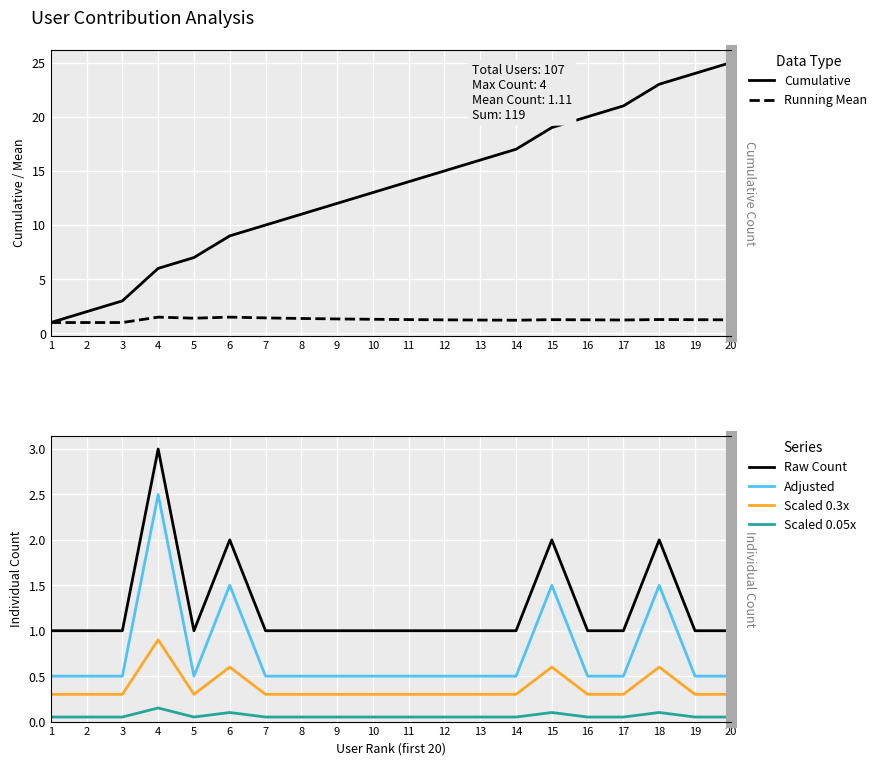

Reading right to left, list all the values displayed in this chart.

Cumulative: 20=25.0	19=24.0	18=23.0	17=21.0	16=20.0	15=19.0	14=17.0	13=16.0	12=15.0	11=14.0	10=13.0	9=12.0	8=11.0	7=10.0	6=9.0	5=7.0	4=6.0	3=3.0	2=2.0	1=1.0
Running Mean: 20=1.2	19=1.3	18=1.3	17=1.2	16=1.2	15=1.3	14=1.2	13=1.2	12=1.2	11=1.3	10=1.3	9=1.3	8=1.4	7=1.4	6=1.5	5=1.4	4=1.5	3=1.0	2=1.0	1=1.0
Raw Count: 20=1.0	19=1.0	18=2.0	17=1.0	16=1.0	15=2.0	14=1.0	13=1.0	12=1.0	11=1.0	10=1.0	9=1.0	8=1.0	7=1.0	6=2.0	5=1.0	4=3.0	3=1.0	2=1.0	1=1.0
Adjusted: 20=0.5	19=0.5	18=1.5	17=0.5	16=0.5	15=1.5	14=0.5	13=0.5	12=0.5	11=0.5	10=0.5	9=0.5	8=0.5	7=0.5	6=1.5	5=0.5	4=2.5	3=0.5	2=0.5	1=0.5
Scaled 0.3x: 20=0.3	19=0.3	18=0.6	17=0.3	16=0.3	15=0.6	14=0.3	13=0.3	12=0.3	11=0.3	10=0.3	9=0.3	8=0.3	7=0.3	6=0.6	5=0.3	4=0.9	3=0.3	2=0.3	1=0.3
Scaled 0.05x: 20=0.1	19=0.1	18=0.1	17=0.1	16=0.1	15=0.1	14=0.1	13=0.1	12=0.1	11=0.1	10=0.1	9=0.1	8=0.1	7=0.1	6=0.1	5=0.1	4=0.2	3=0.1	2=0.1	1=0.1